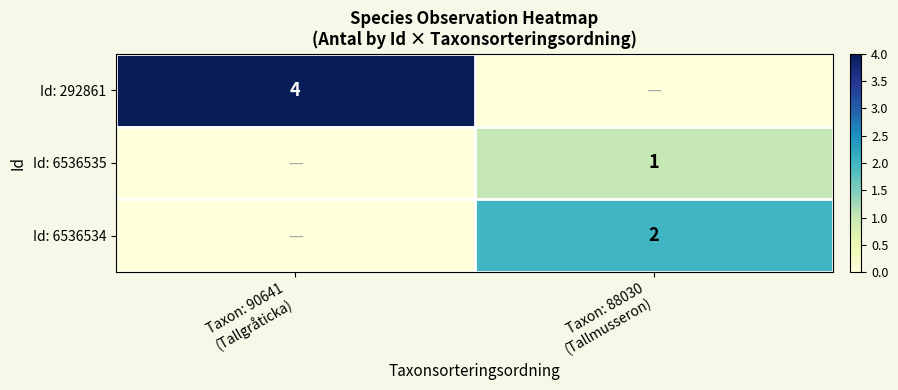

The Id: 6536534 series shows 1 at Taxon: 90641 (Tallgråticka). True or false?

False